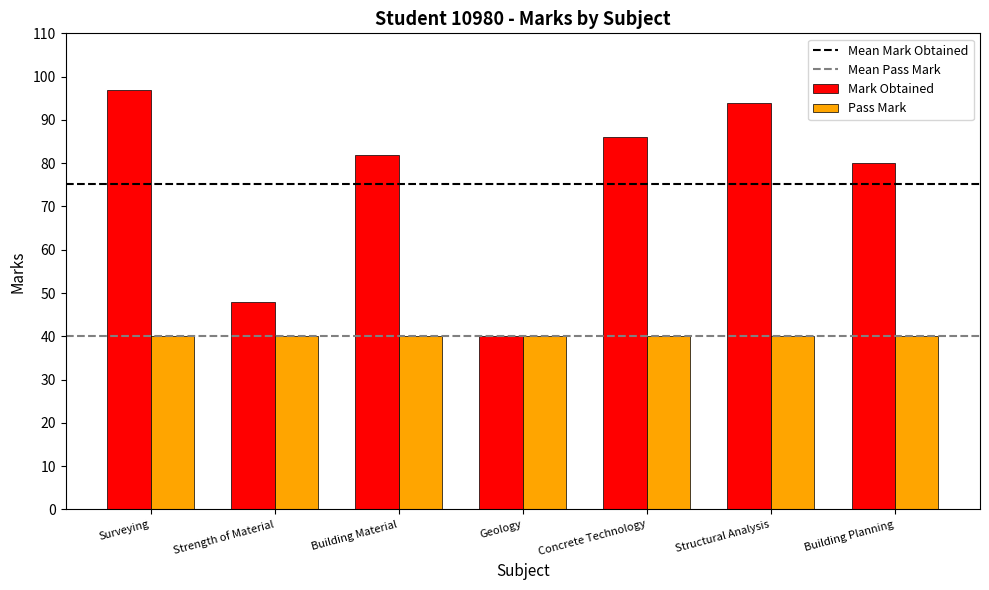

What is the minimum value shown in the chart?

40